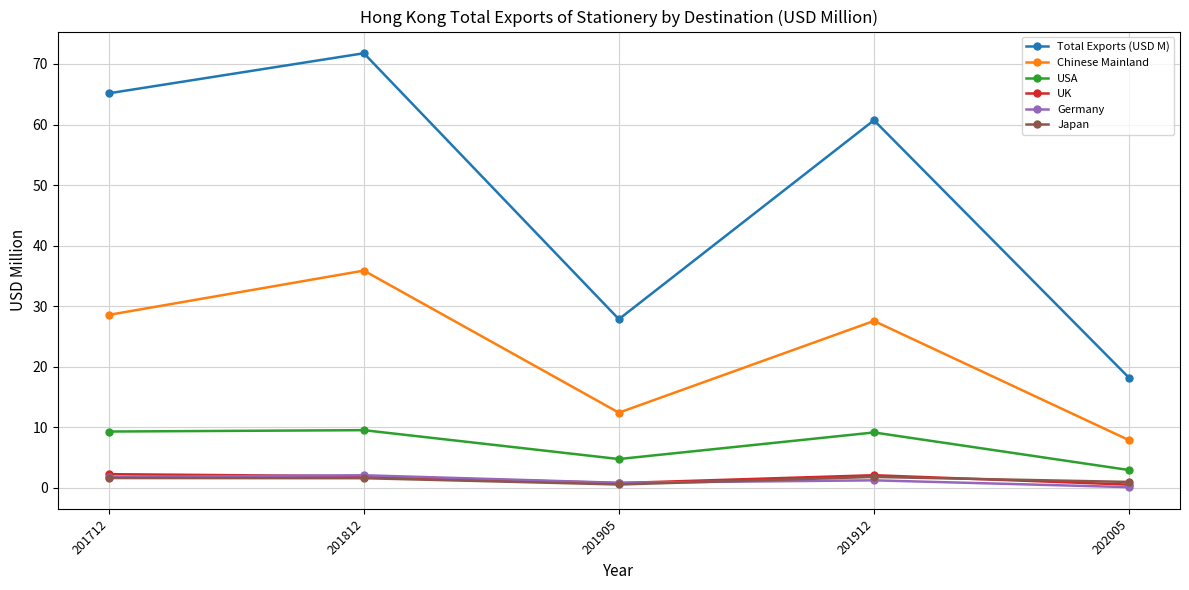

Which series changed the most between 201905 and 202005?

Total Exports (USD M)